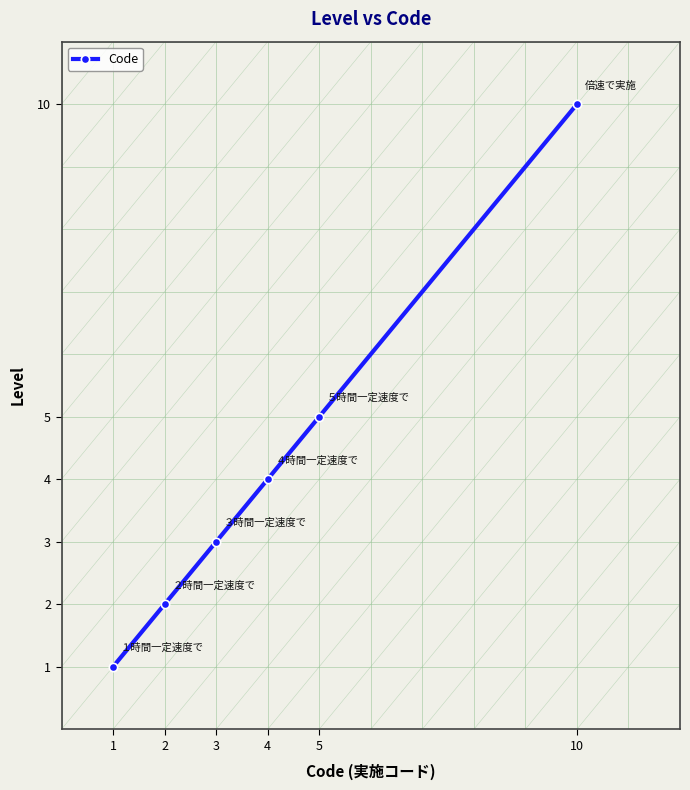

What is the greatest value displayed?

10